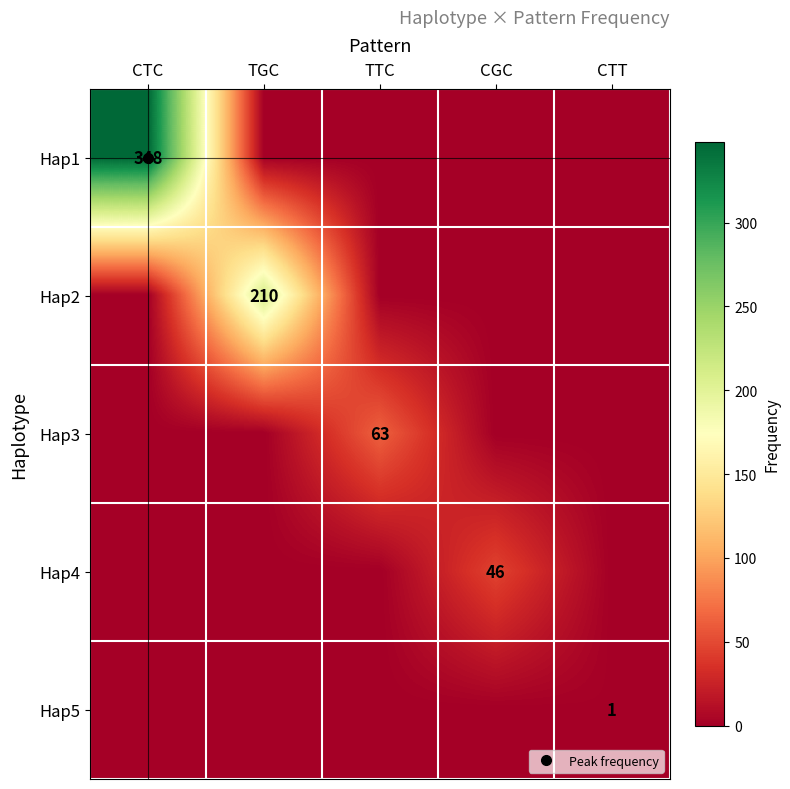

What is the highest value of the Hap2 series?

210